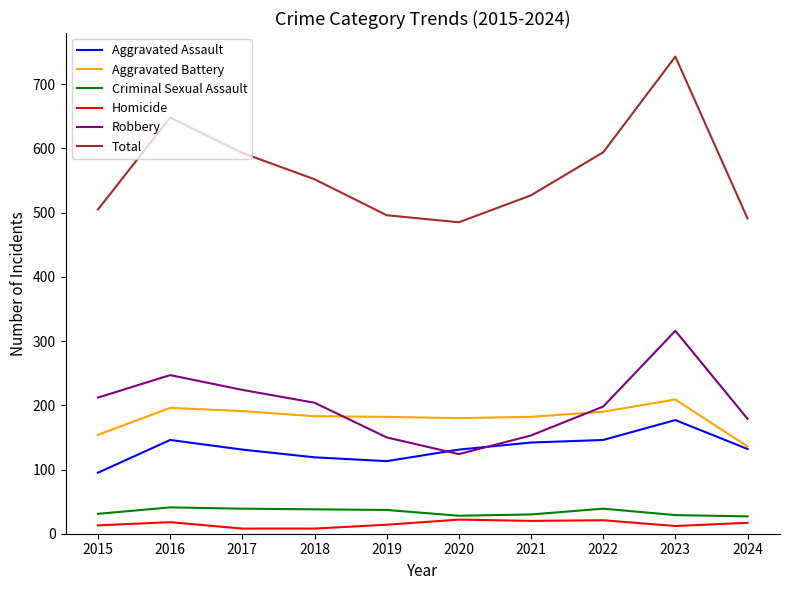

Between 2016 and 2018, which series saw the biggest shift?

Total